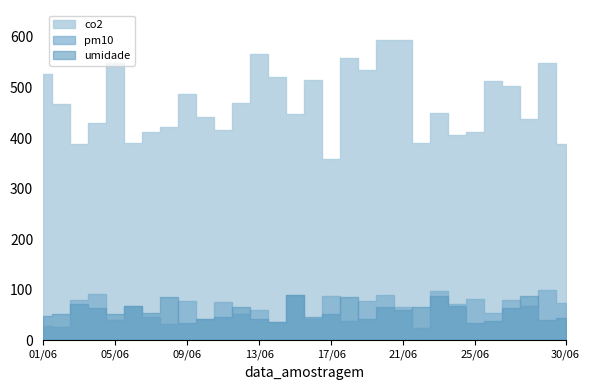

What is the total value across all series at 2025-06-19?

655.9